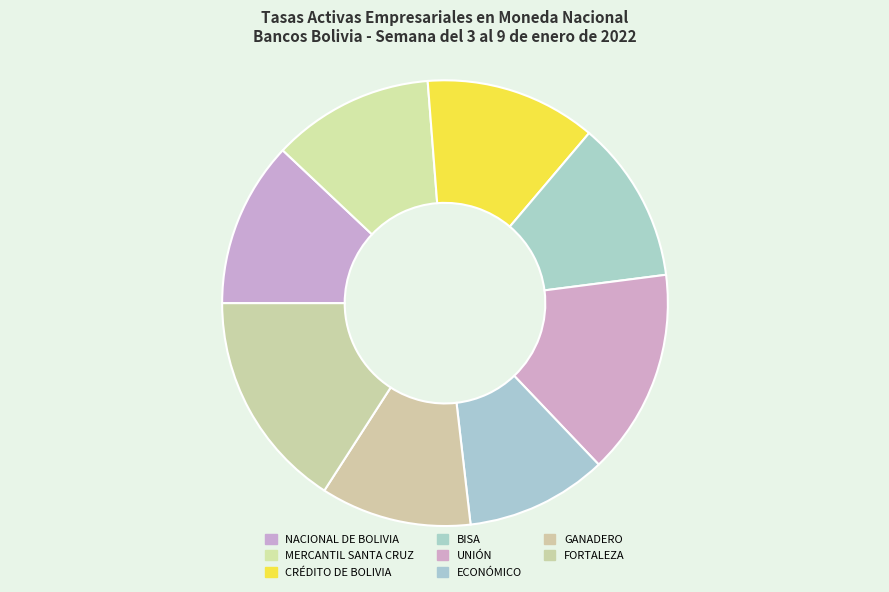

To the nearest percent, what is the difference between the ECONÓMICO and MERCANTIL SANTA CRUZ slice percentages?

1%